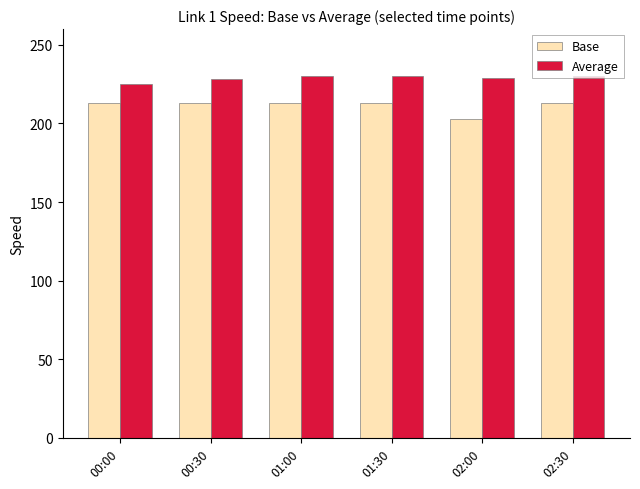

The Base series shows 131 at 02:00. True or false?

False